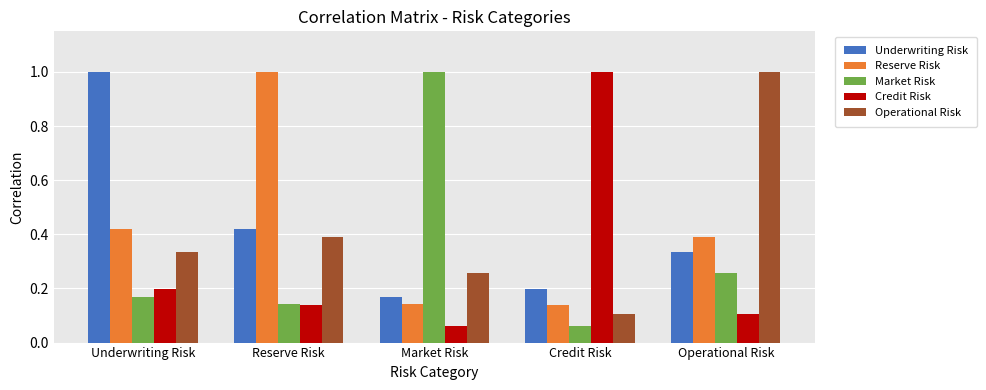

What is the spread (max minus min) of values at Market Risk?

0.9